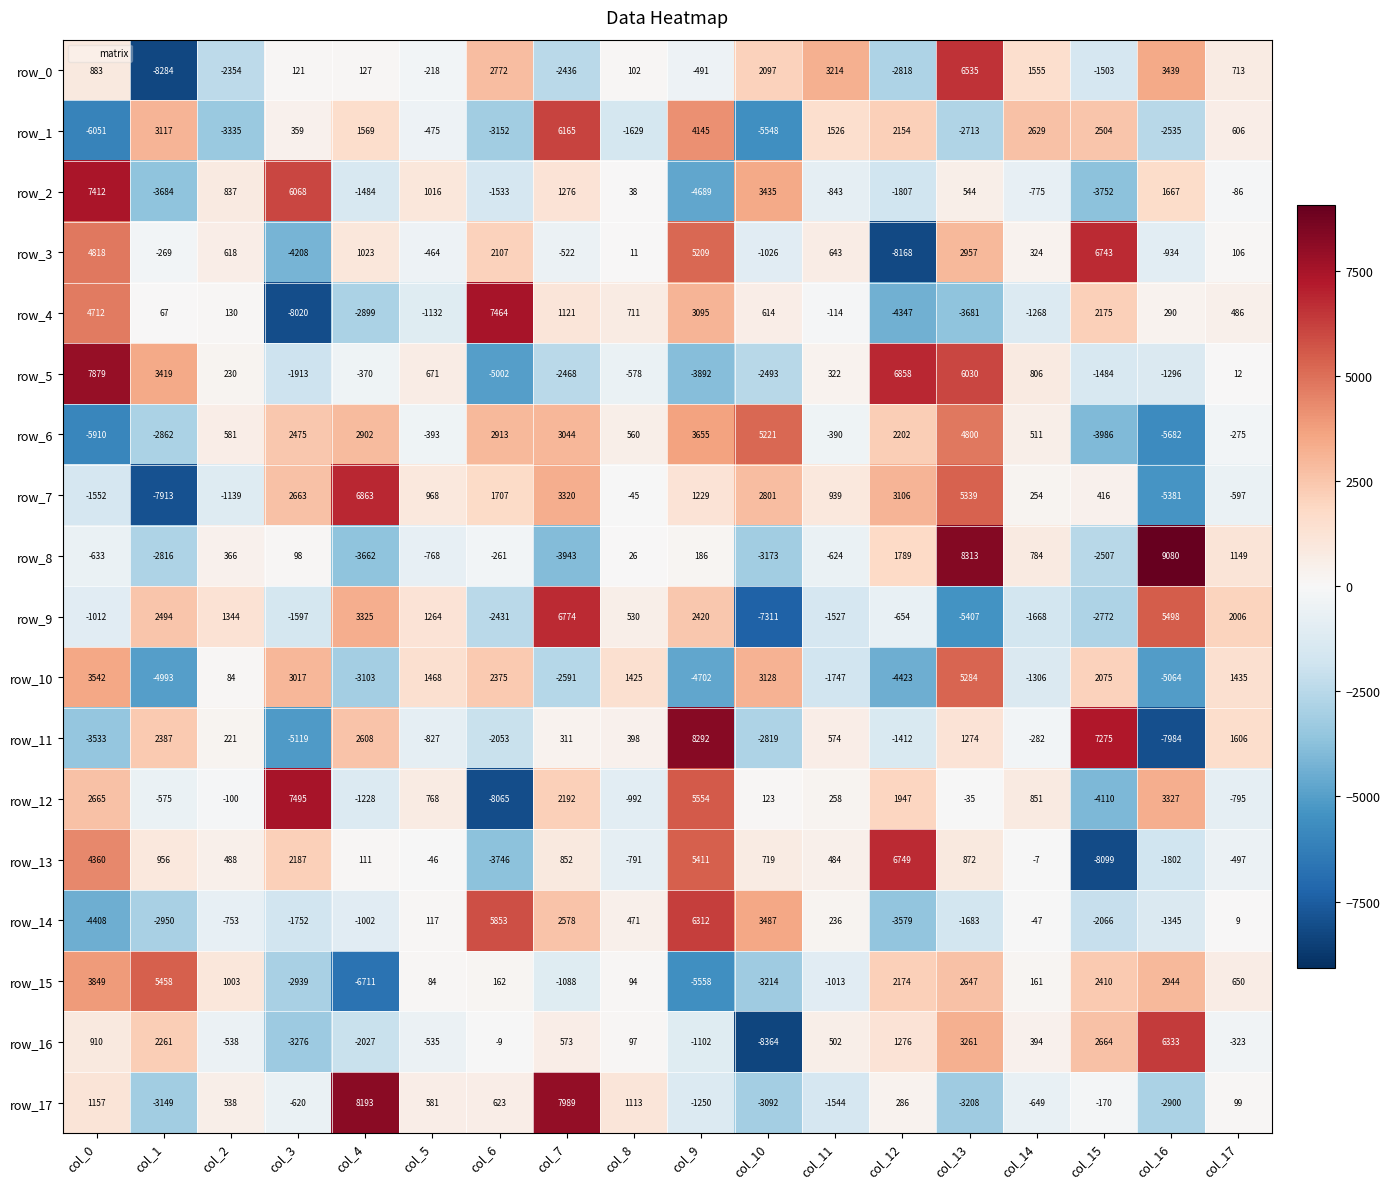

Which label corresponds to the smallest value in the chart?

col_10